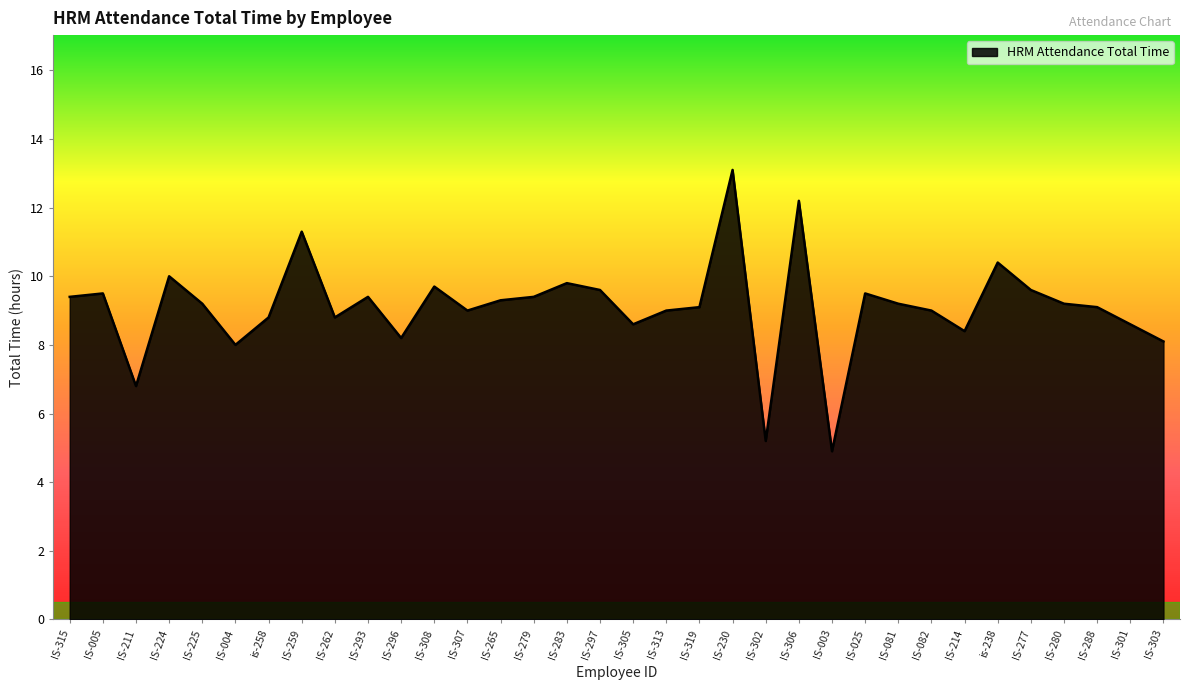

What position from the left is IS-214?

28